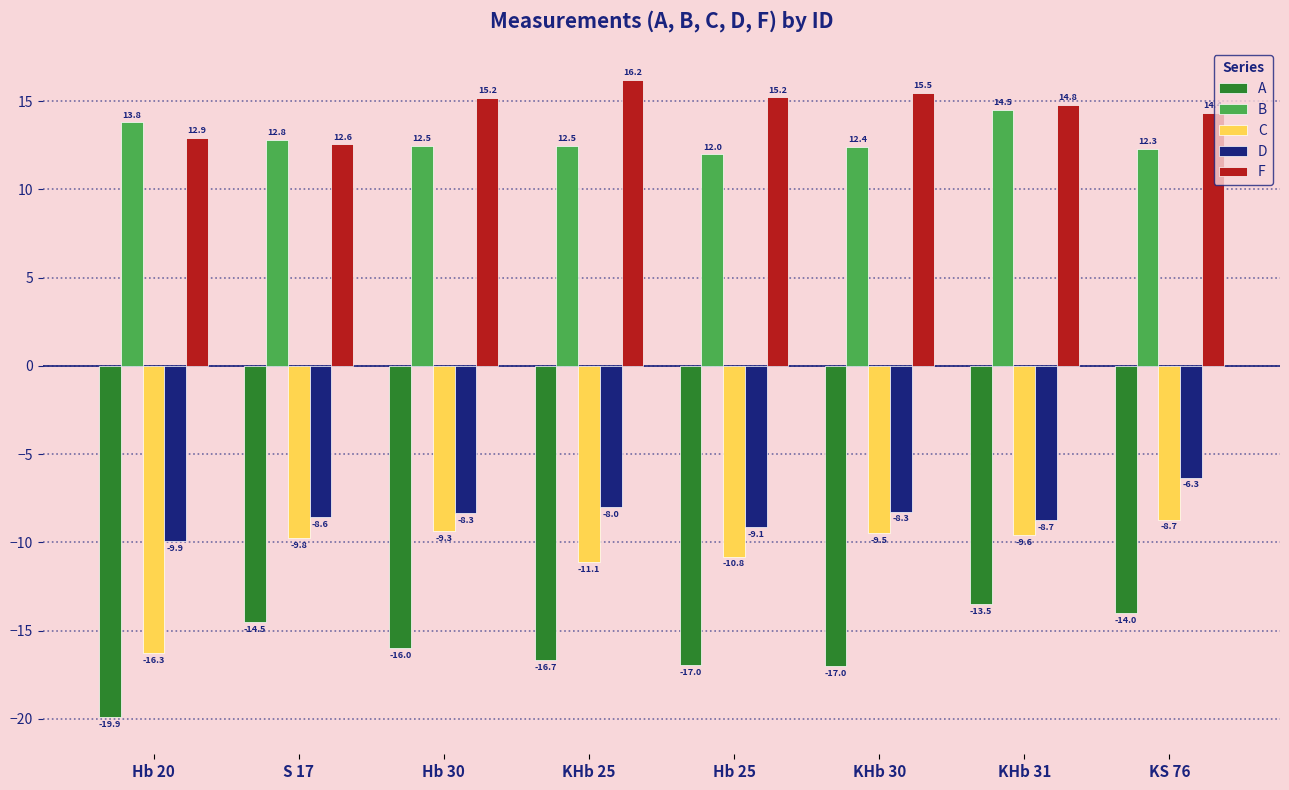

How many data points in F are above 15?

4